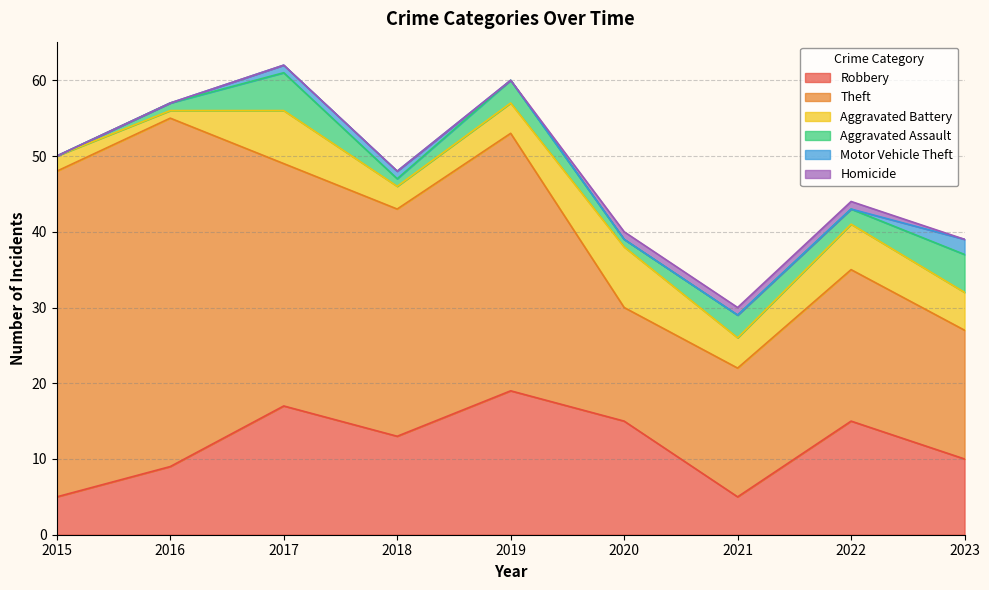

True or false: Aggravated Assault and Robbery cross at least once.

False